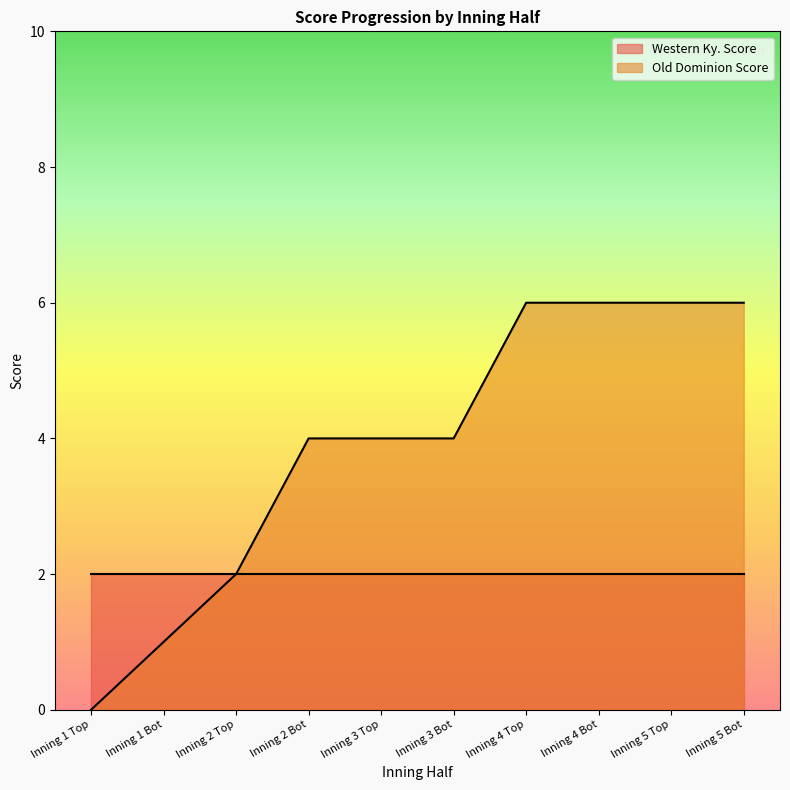

What is the label of the 6th point from the left?

Inning 3 Bot